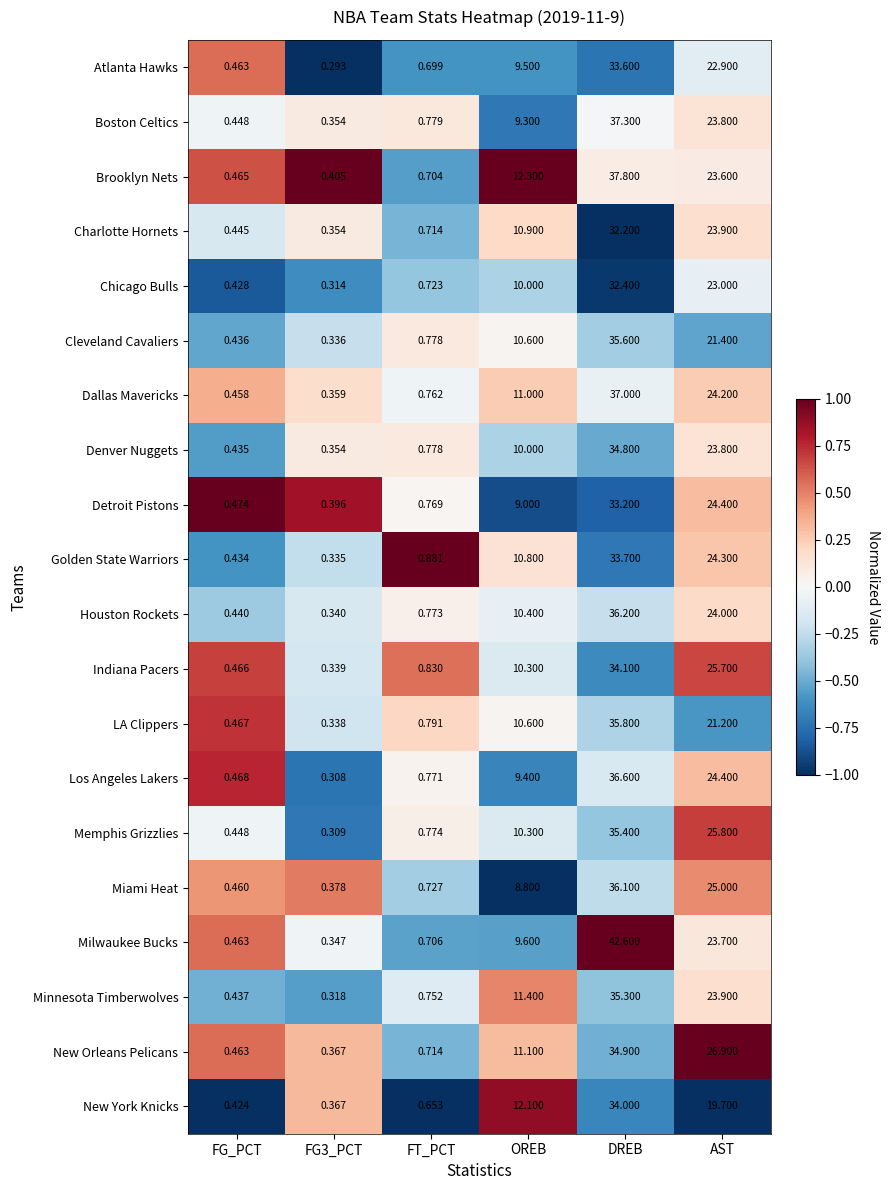

How many categories are shown in the chart?

6